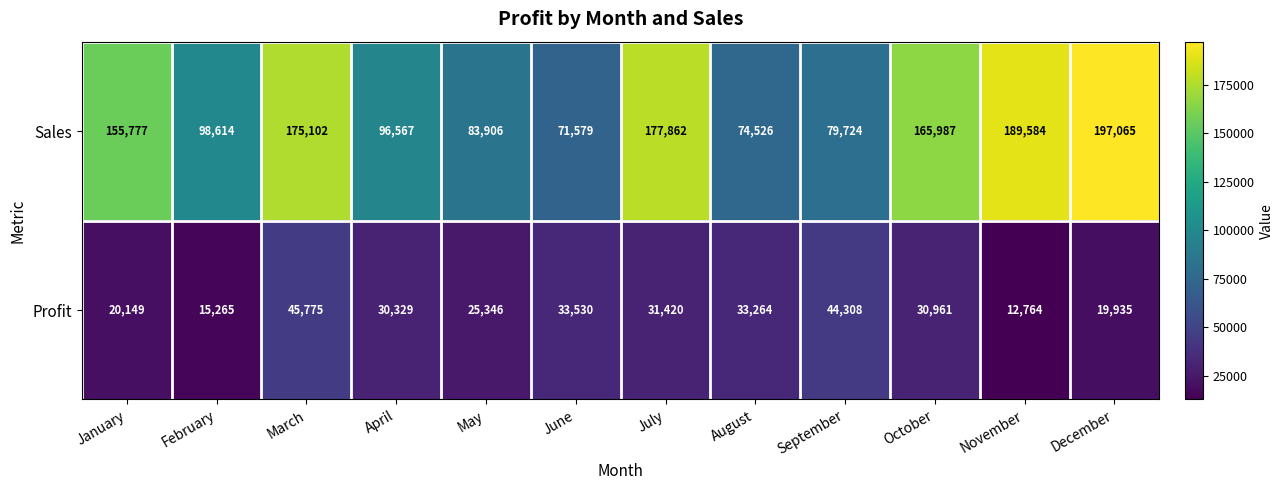

Reading left to right, what are all the values shown in this chart?

Sales: 155777	98614	175102	96567	83906	71579	177862	74526	79724	165987	189584	197065
Profit: 20149	15265	45775	30329	25346	33530	31420	33264	44308	30961	12764	19935